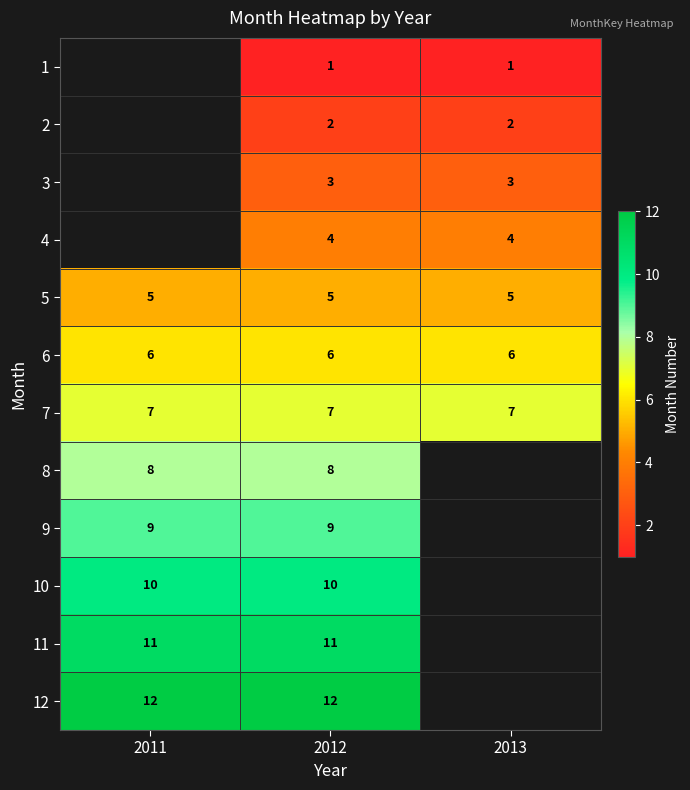

The value of 2 at 2013 is 2. True or false?

True